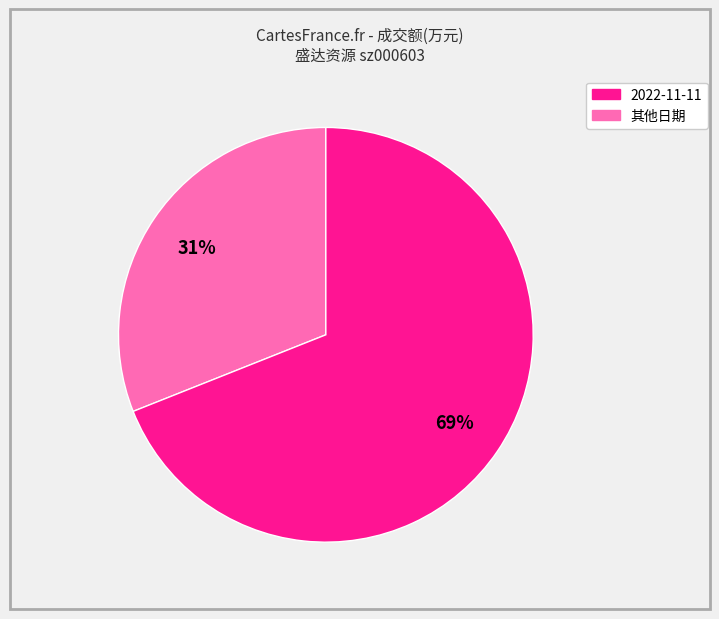

Does any single category account for the majority?

Yes